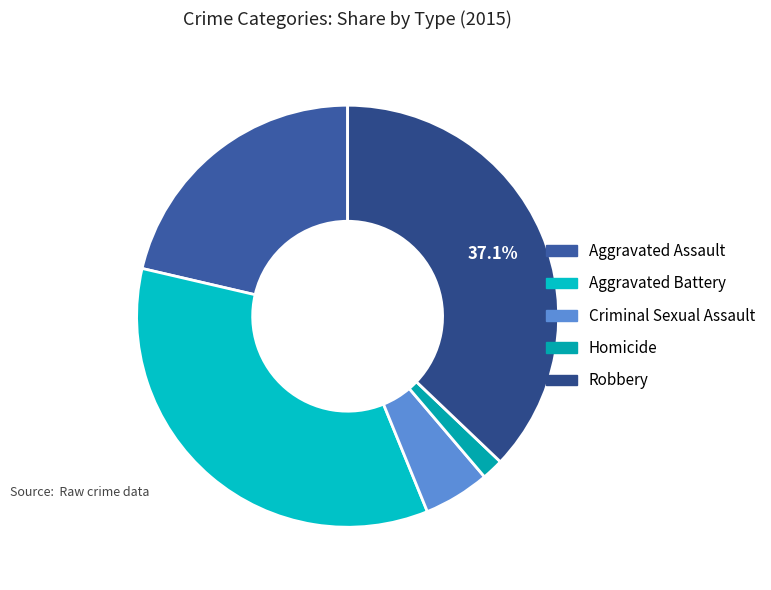

True or false: Robbery accounts for 50% of the total.

False